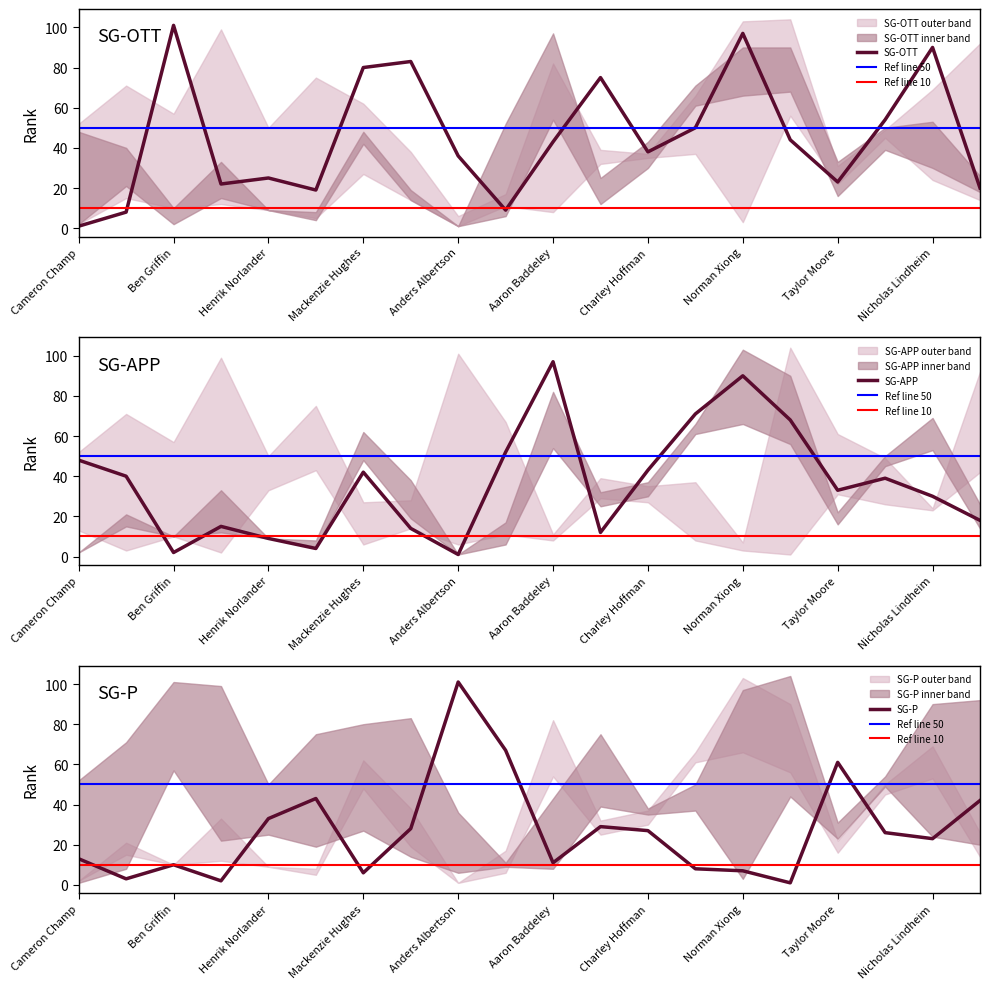

What value does the SG-OTT Rank series have at Aaron Baddeley?

43